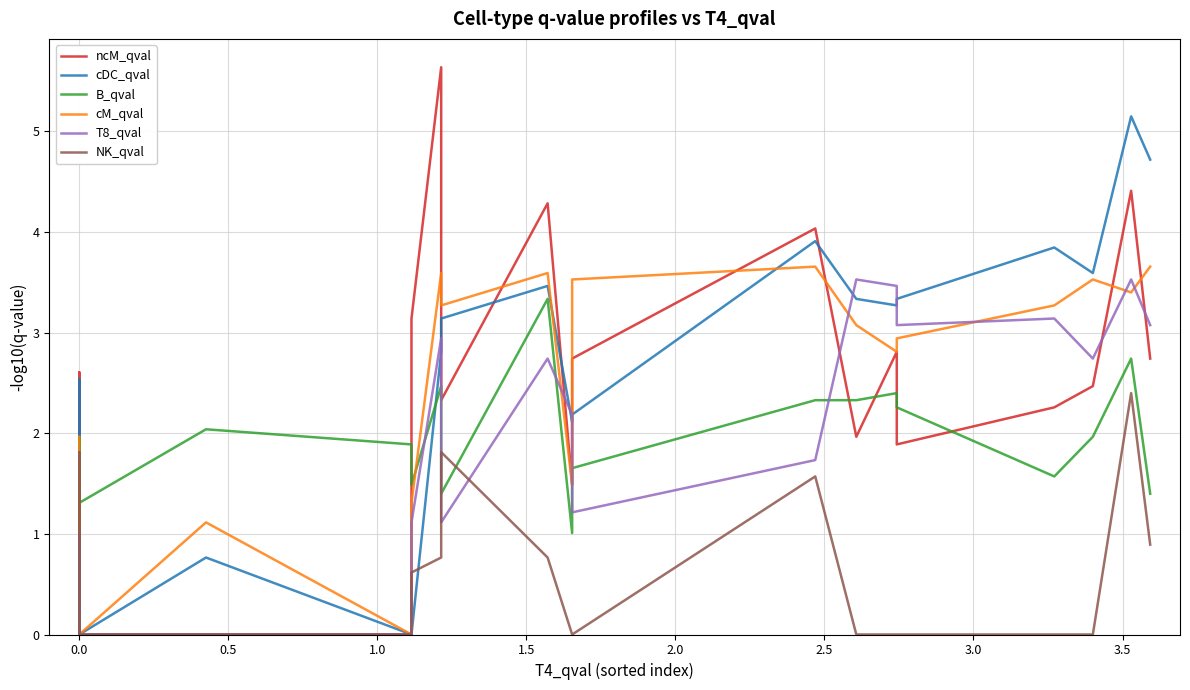

Which series has the largest total across all categories?

cDC_qval